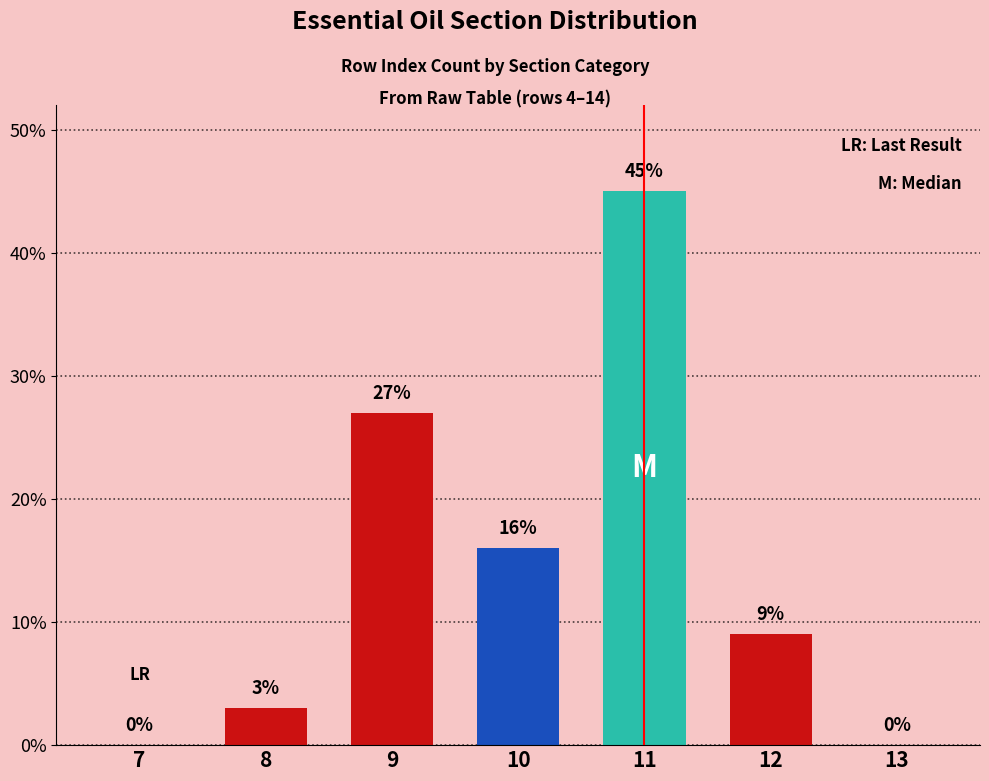

At which label is the value closest to 22?

9